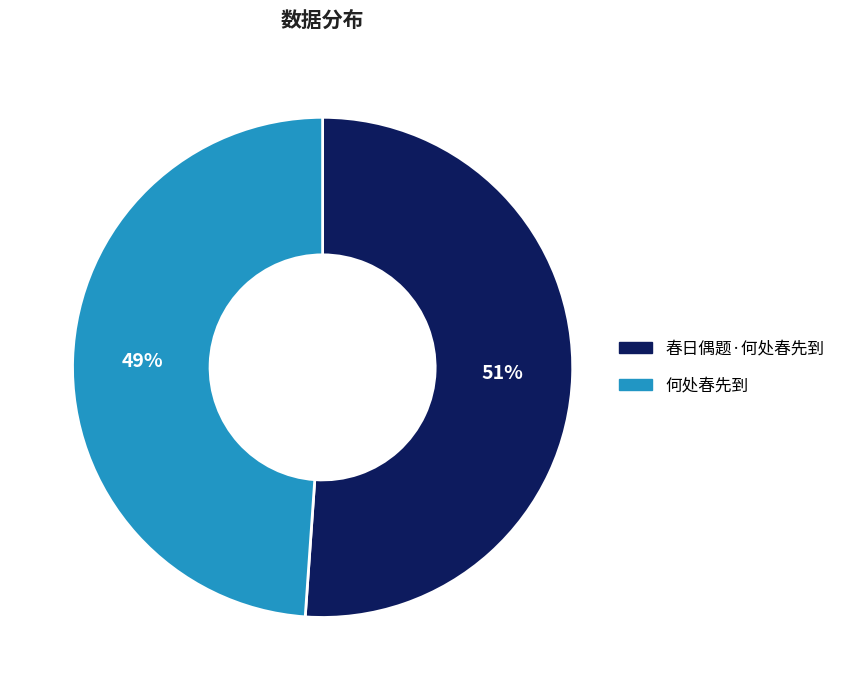

Is it true that 何处春先到 is 49% of the pie?

True